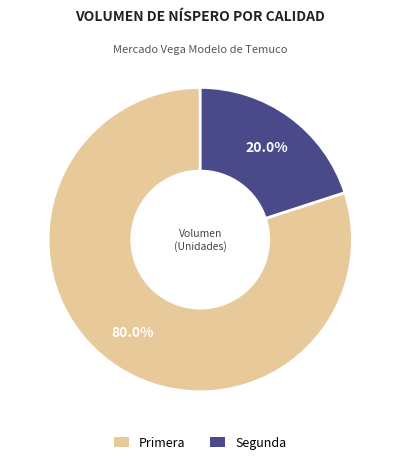

To the nearest percent, what is the combined percentage of Segunda and Primera?

100%